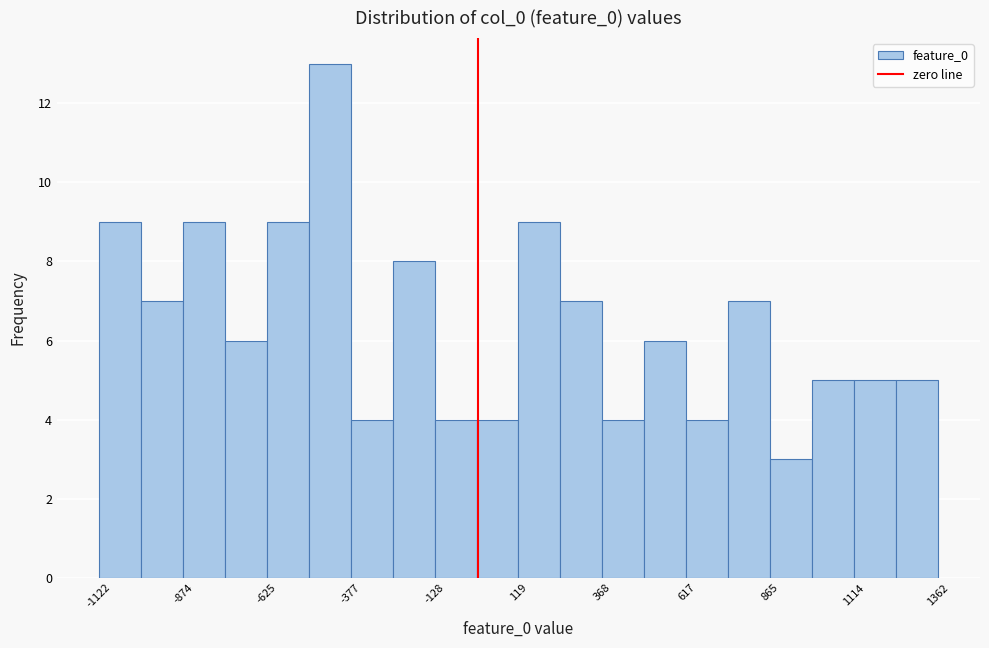

Around what value on the x-axis is the tallest bar? Give the approximate position of its centre, as read against the axis.

-450